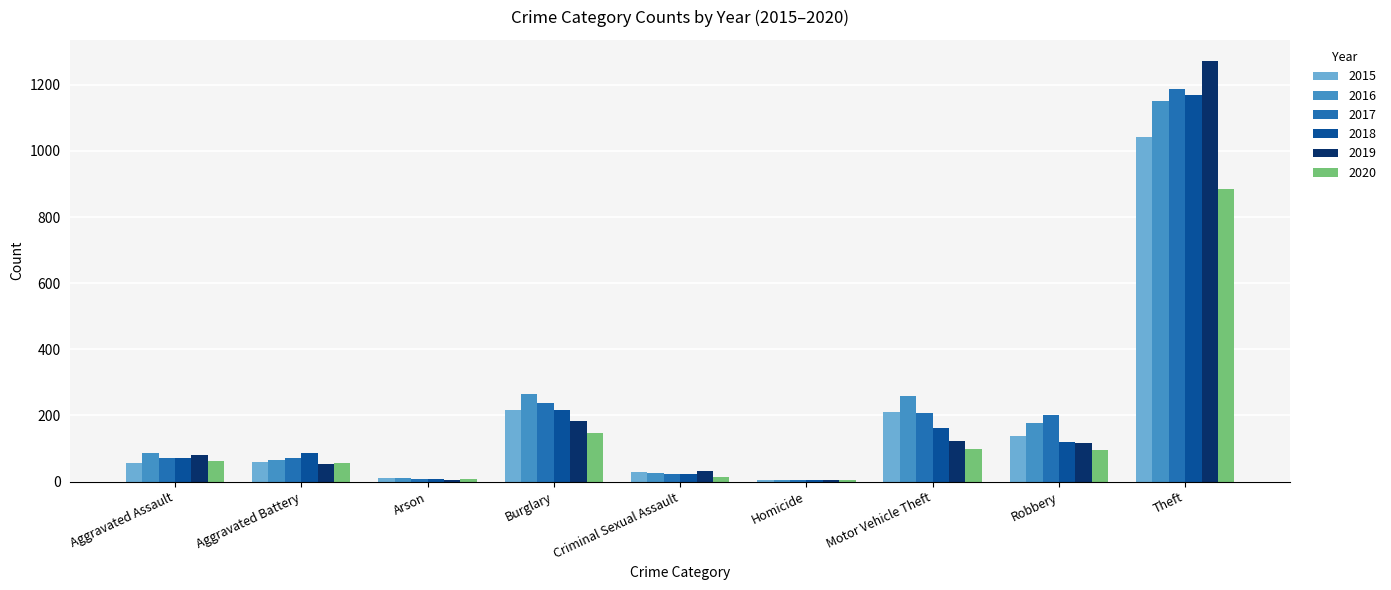

The value of 2017 at Motor Vehicle Theft is 208. True or false?

True